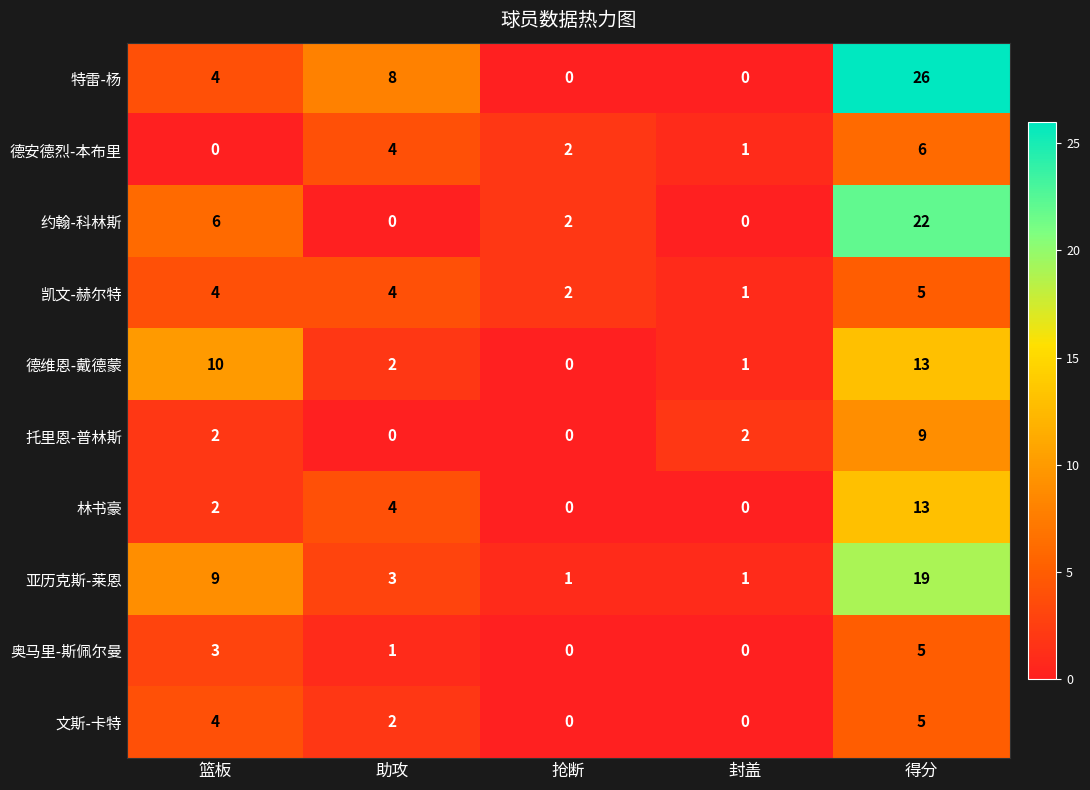

Which series has the largest total across all categories?

特雷-杨